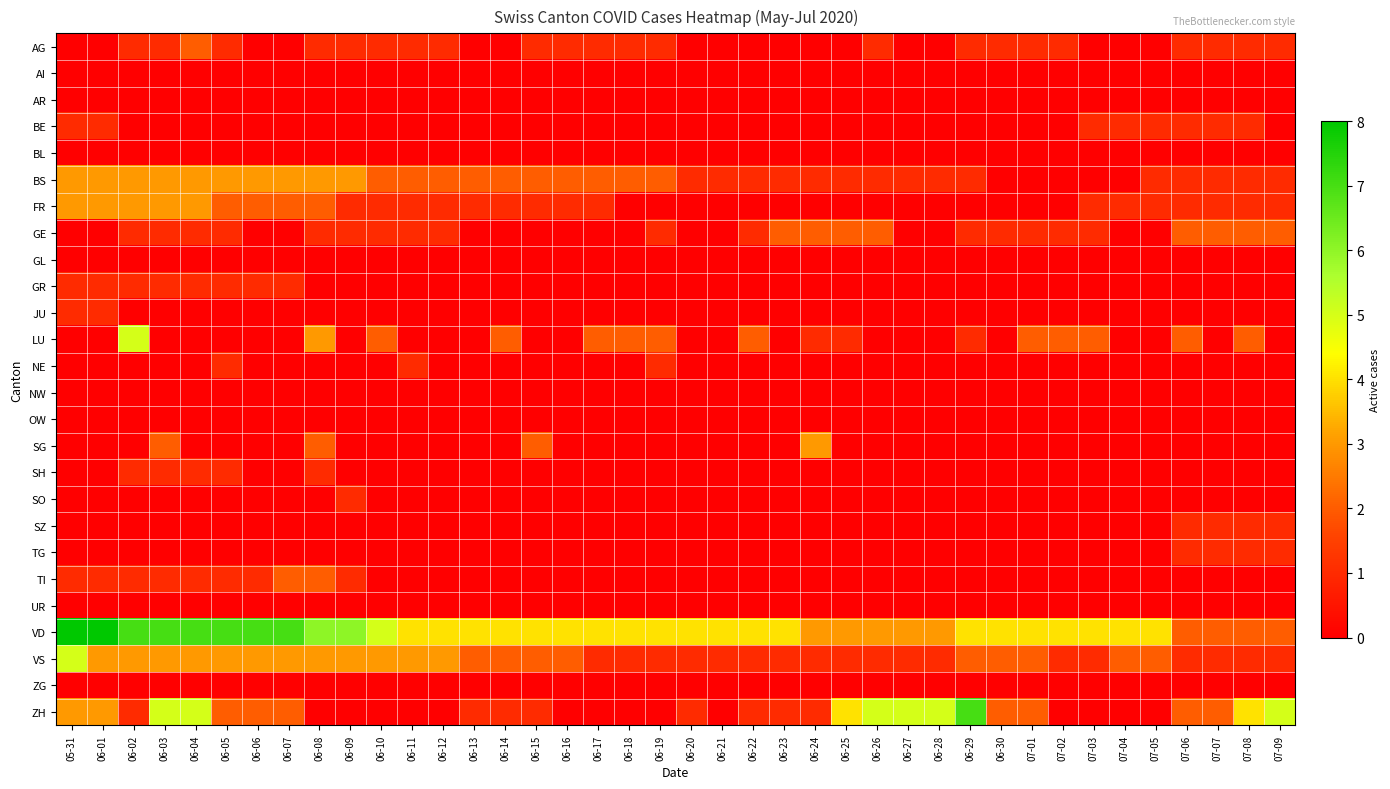

Between 06-23 and 06-11, which is larger?

06-11